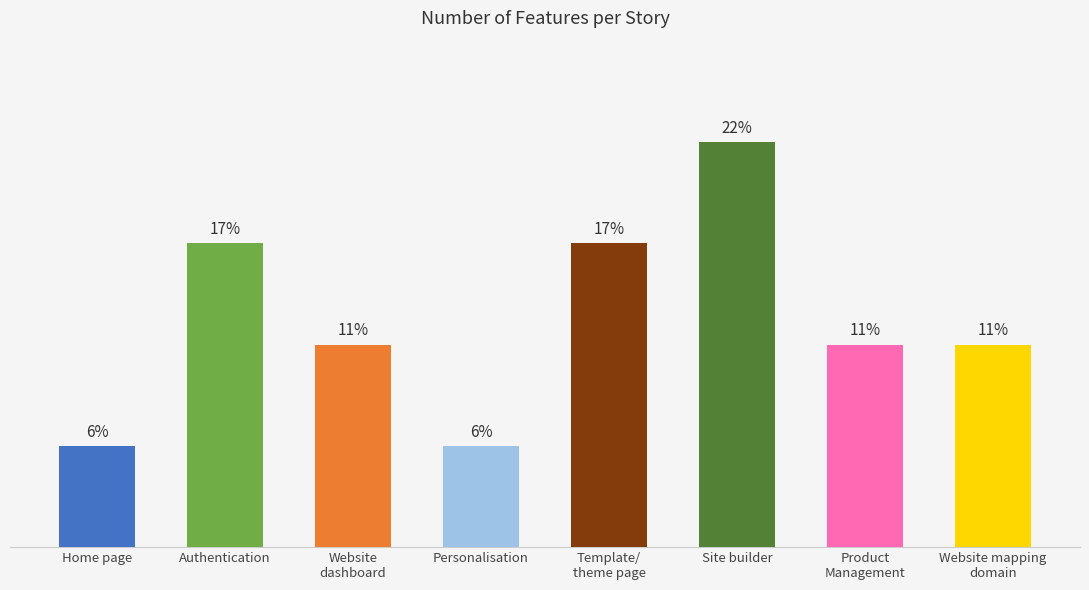

What is the ratio of the value at Personalisation to the value at Template/
theme page?

0.3